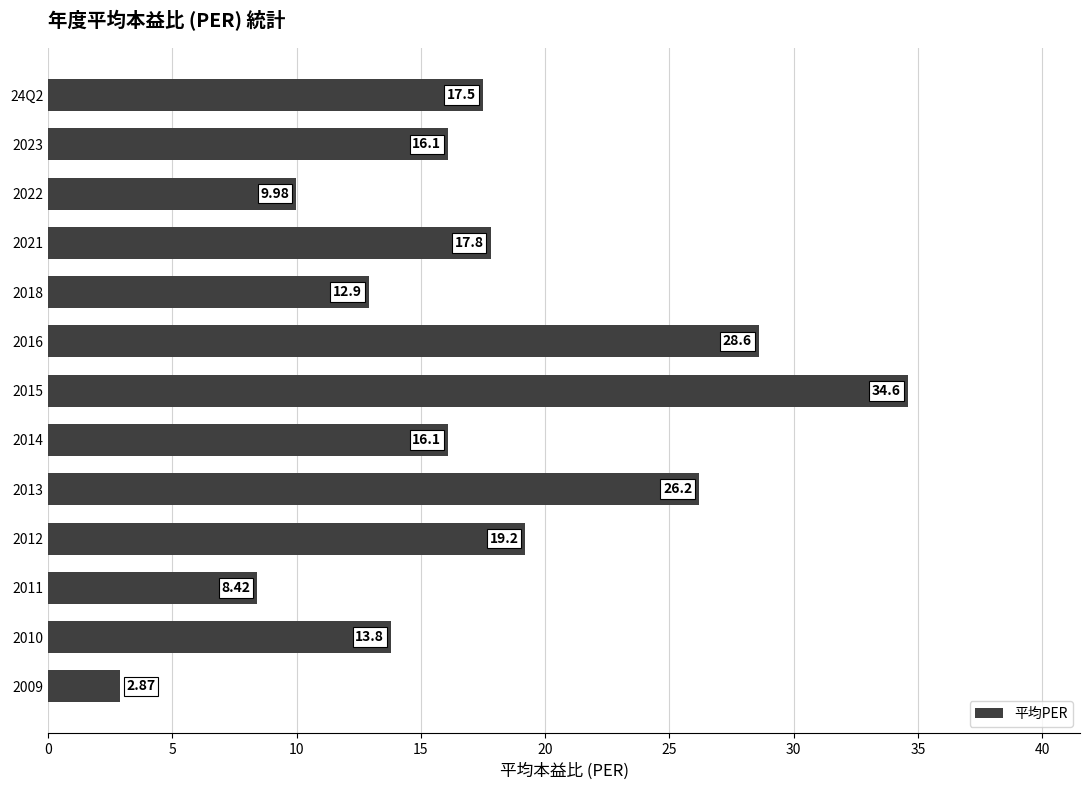

Are the bars grouped side by side (vs. stacked)?

No